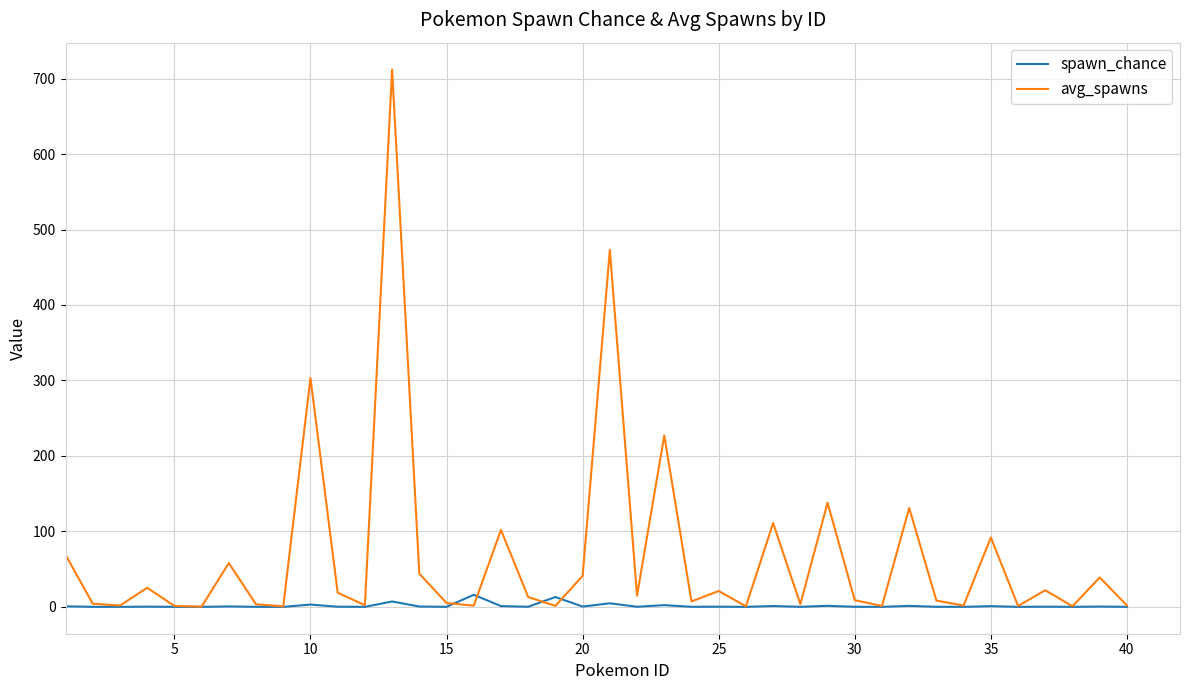

What is the highest value of the spawn_chance series?

16.0